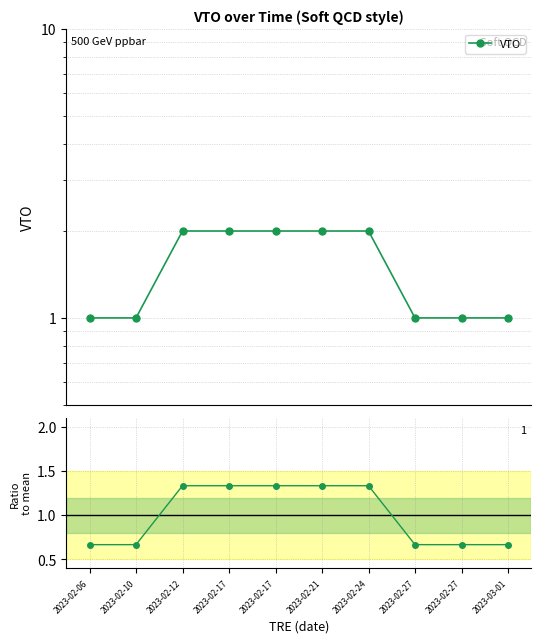

How many Ratio to mean values are between 0 and 1?

5